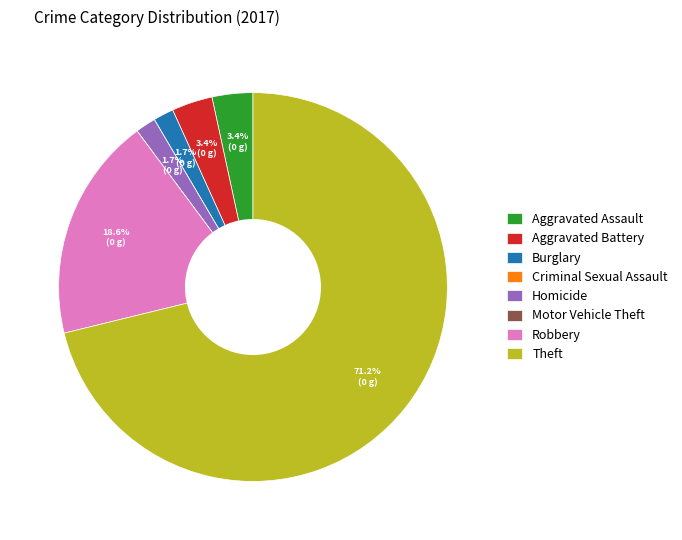

What portion of the pie excludes Homicide?

98.3%